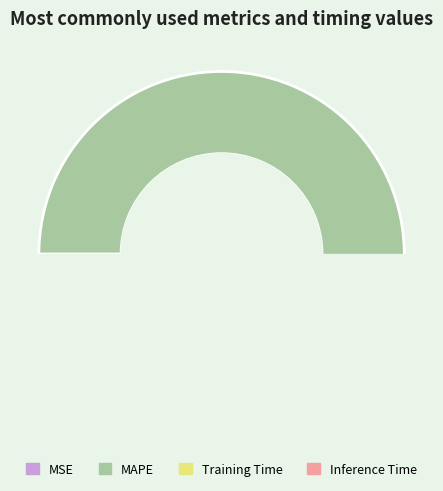

Does any single category account for the majority?

Yes